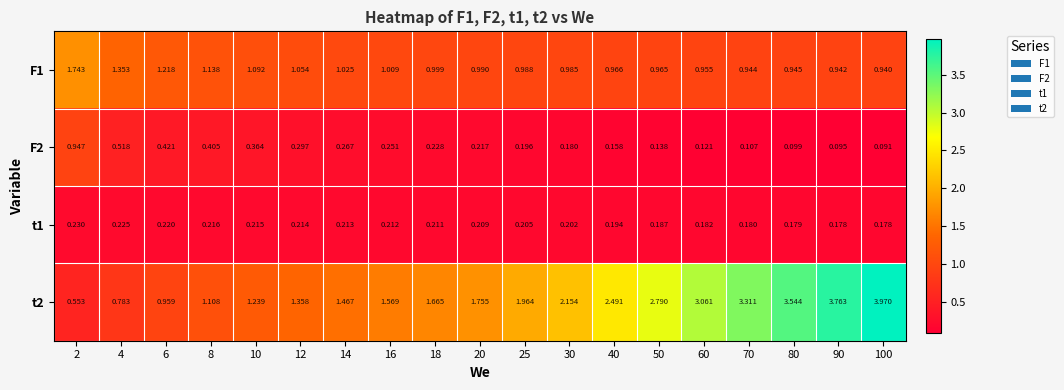

How many categories are shown in the chart?

19